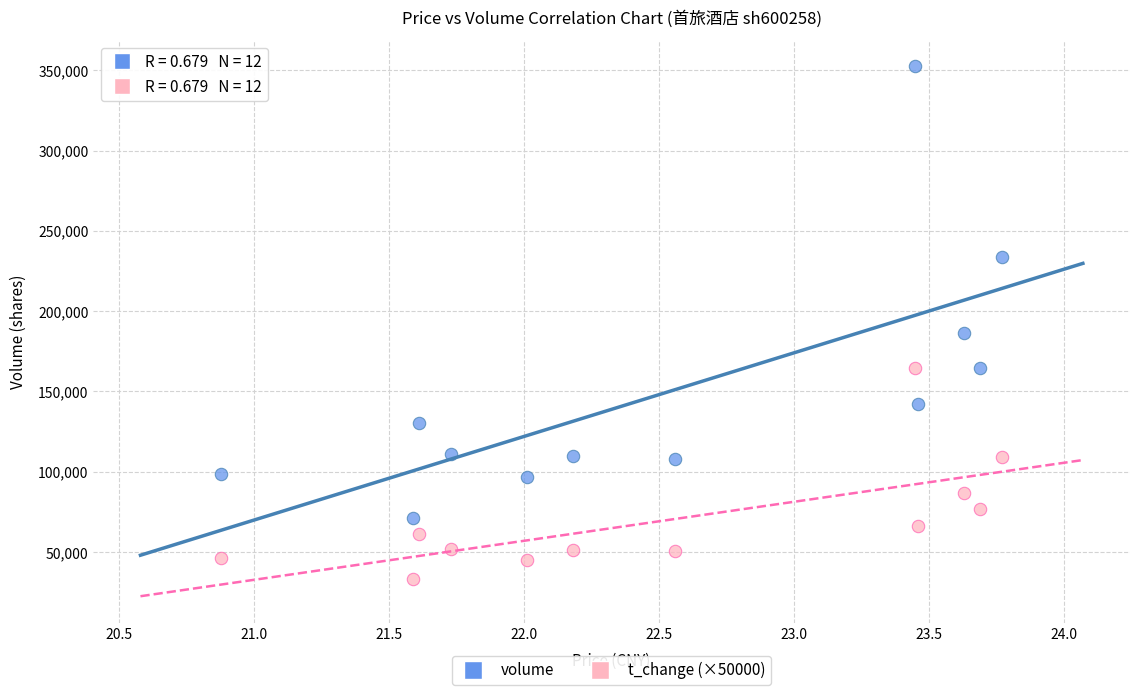

Which series has the largest Y range (max minus min)?

volume